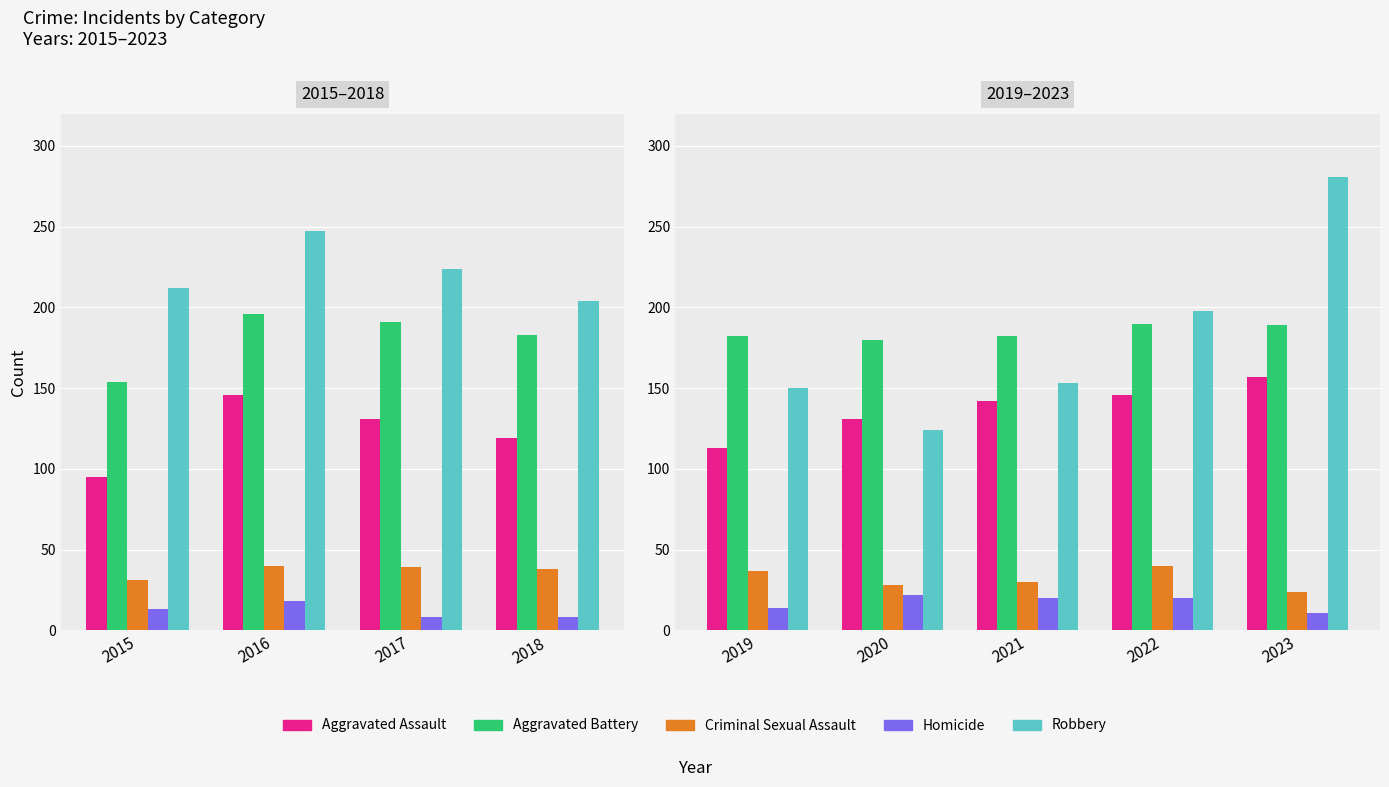

What is the difference between the maximum and minimum values in the Criminal Sexual Assault series?

16